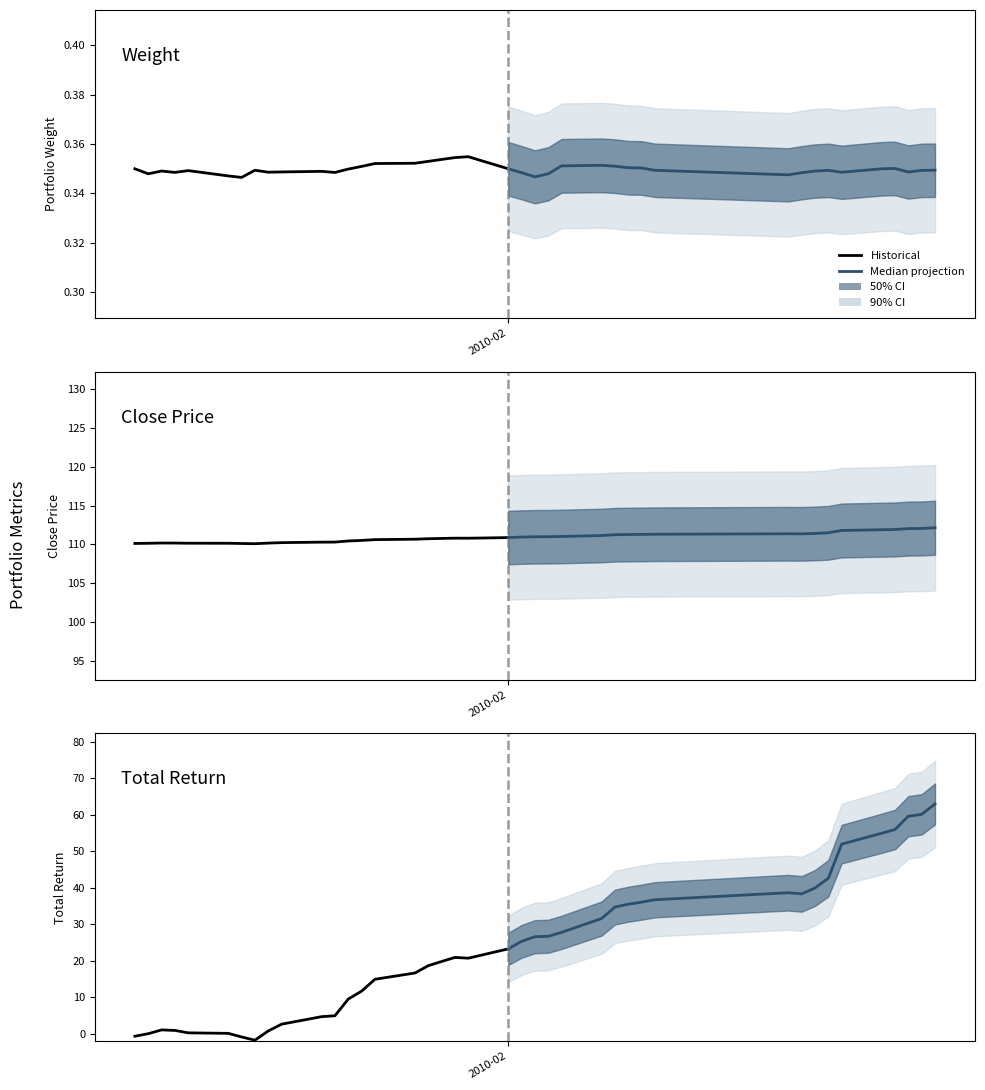

What is the total value across all series at 36?

168.3